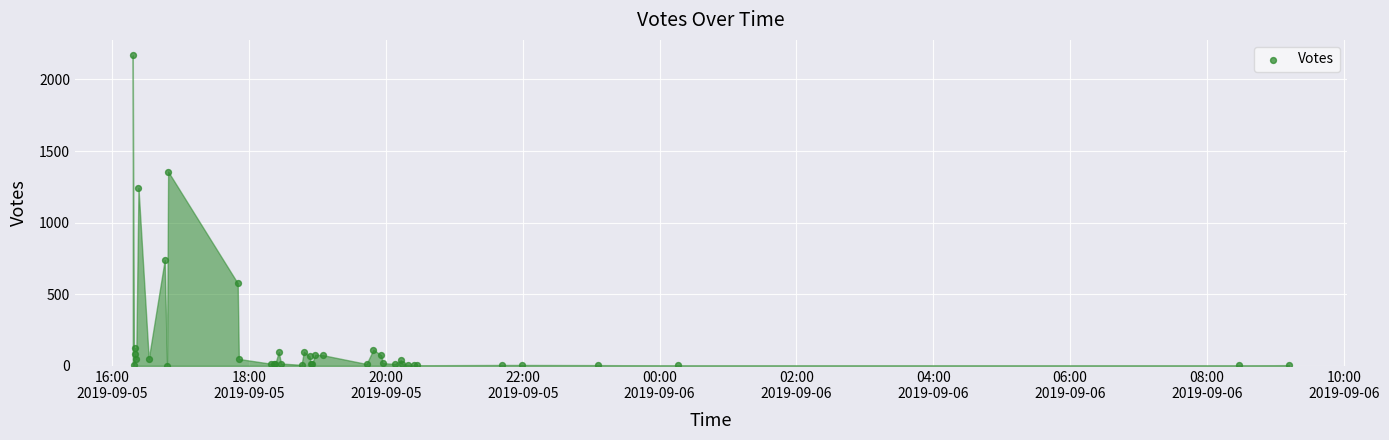

What Y value in the scatter plot is closest to 1084?

1242